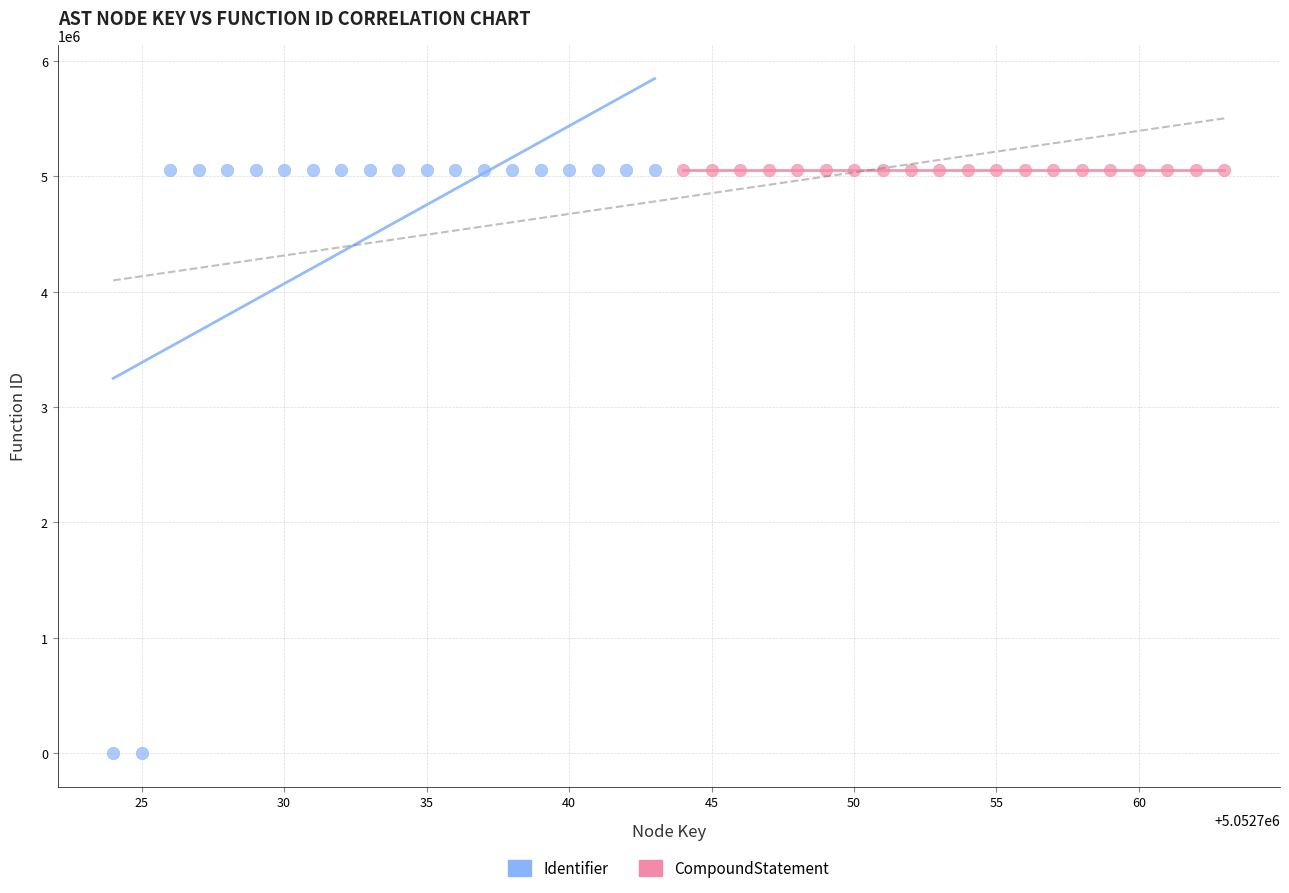

Which series reaches the minimum Y coordinate?

Identifier